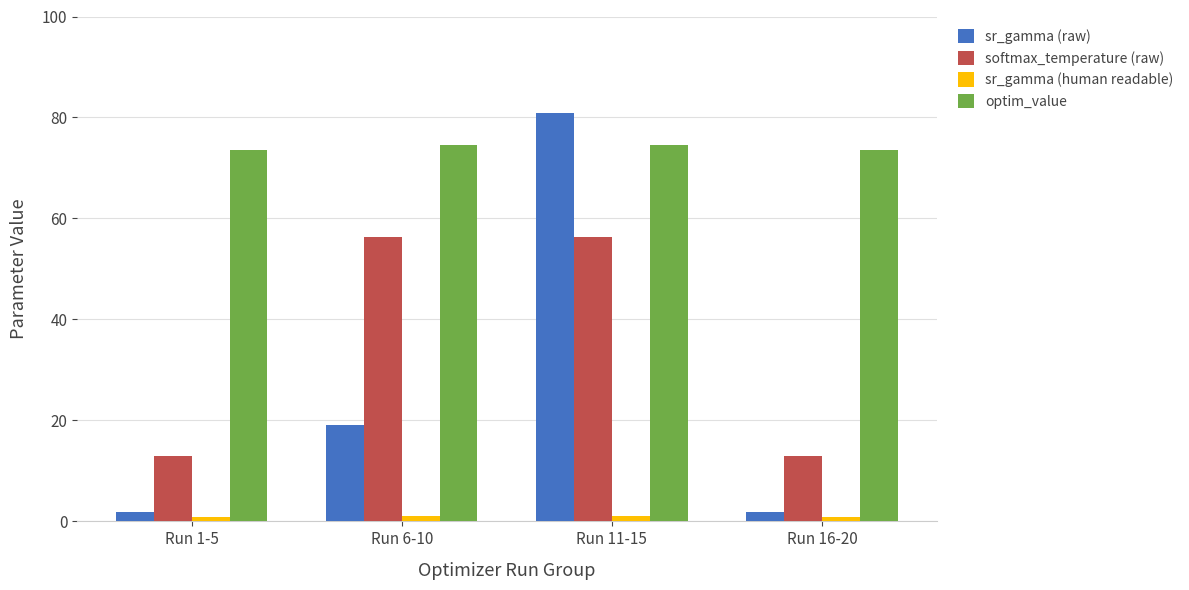

The optim_value series shows 74.6 at Run 6-10. True or false?

True